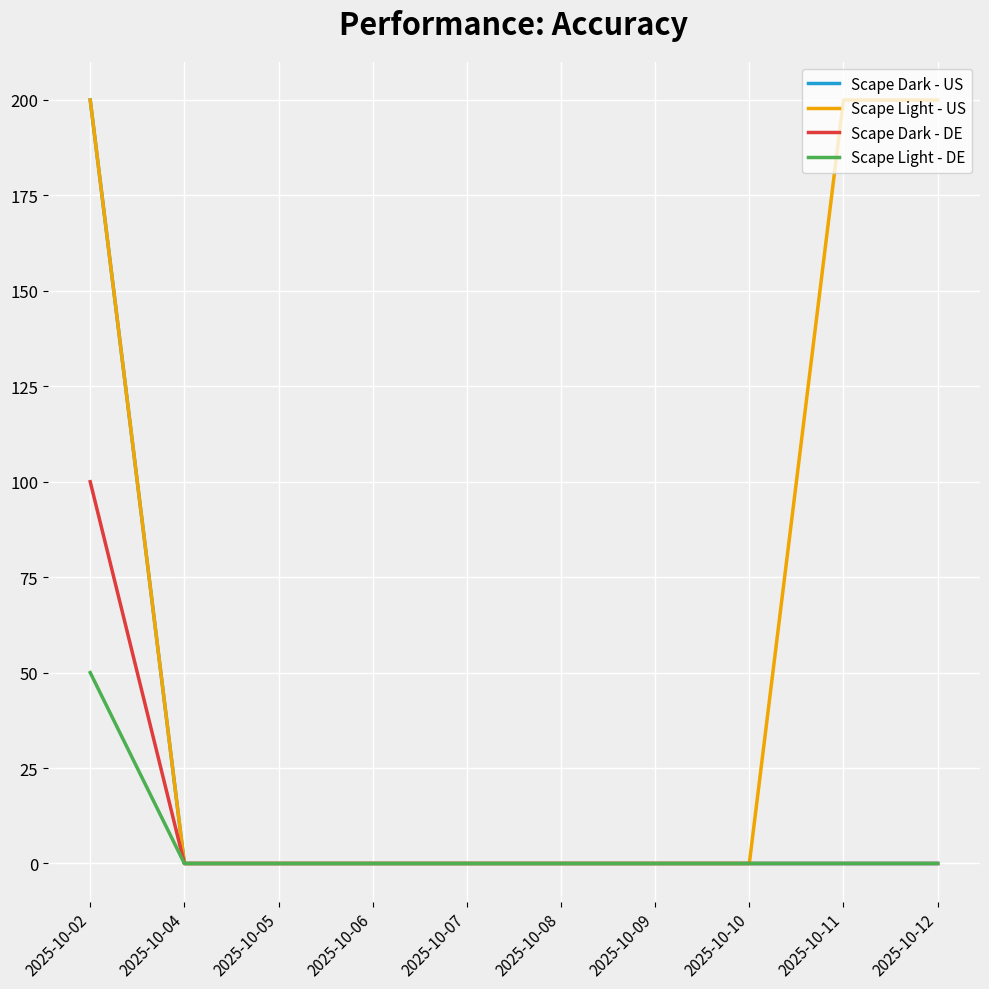

Is the value of Scape Light - DE at 2025-10-02 greater than the value of Scape Dark - US at 2025-10-10?

Yes